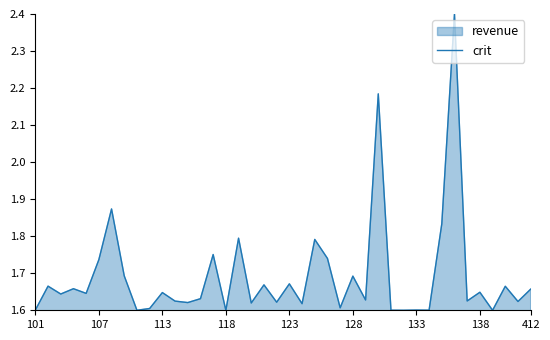

What is the average value?

1.7